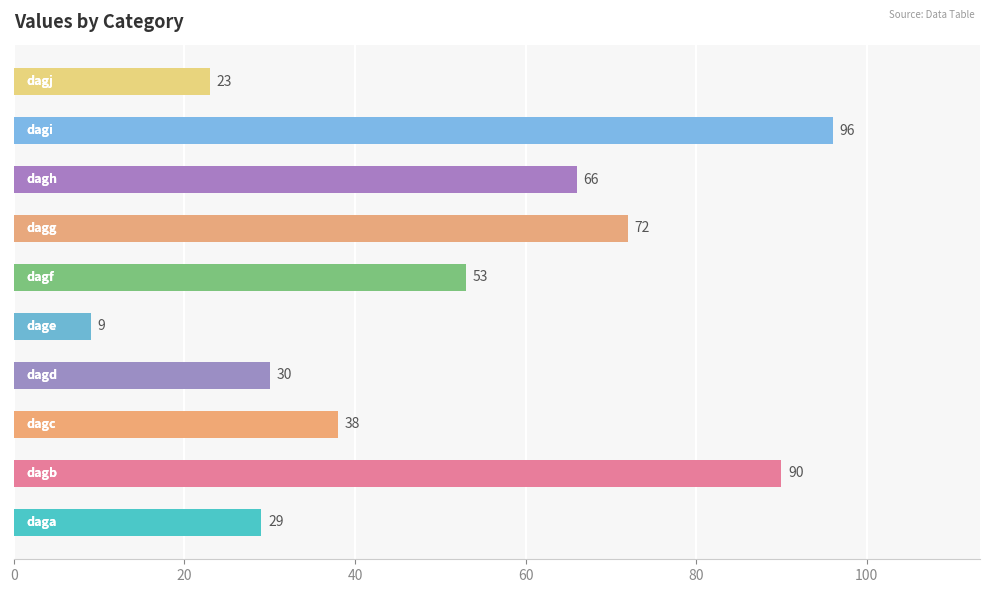

What is the maximum value shown in the chart?

96